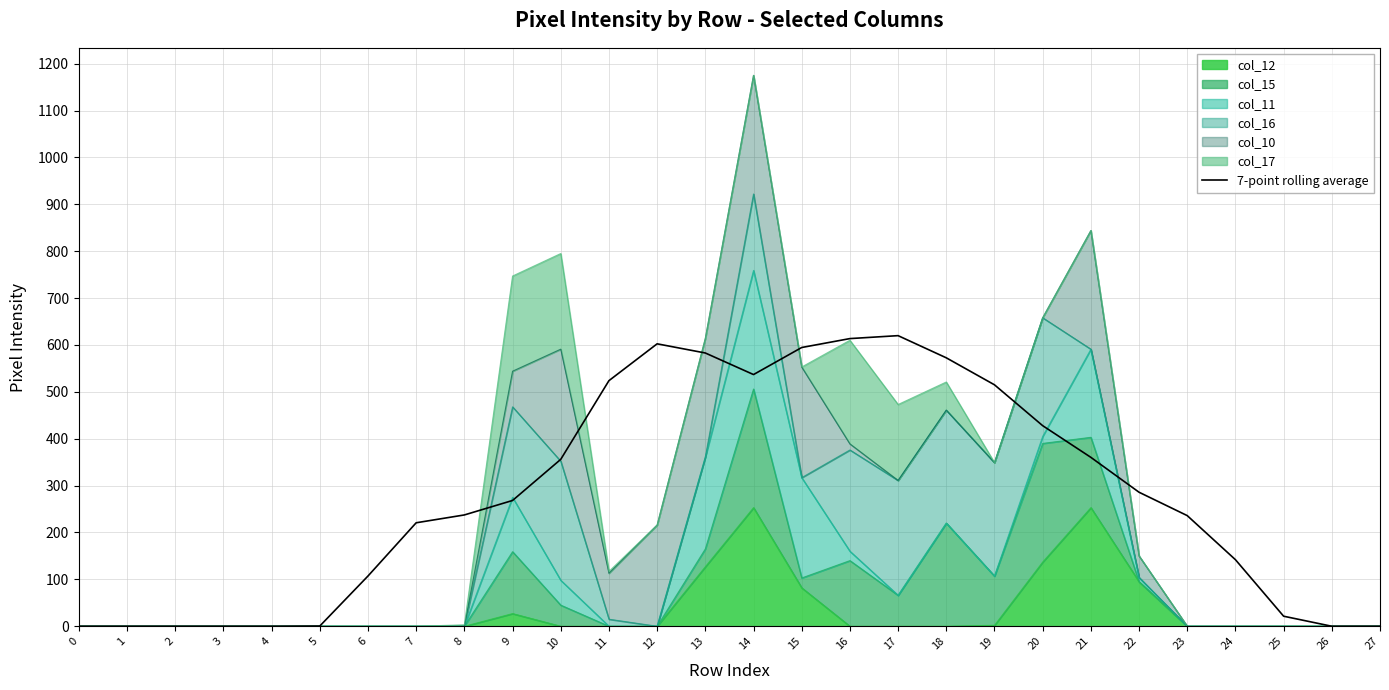

Where does the data first go above 268?

9